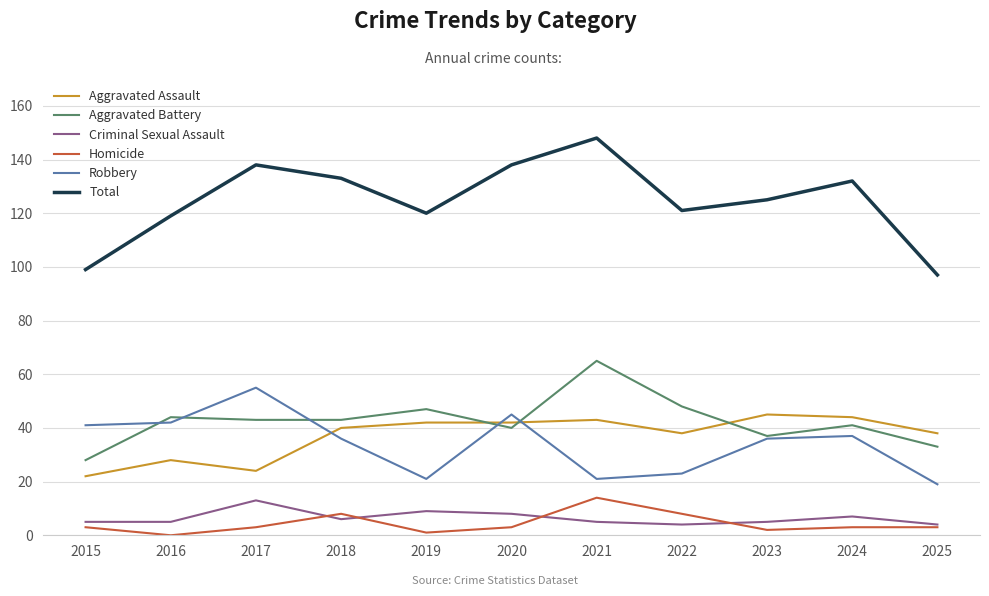

Which series changed the most between 2017 and 2025?

Total